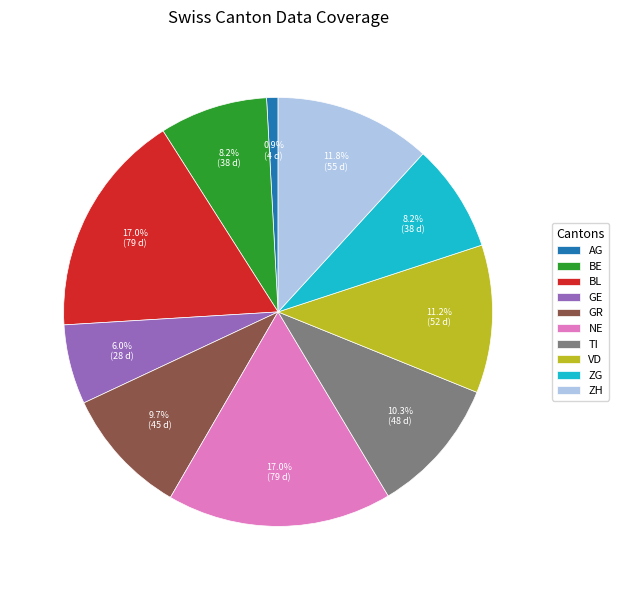

What portion of the pie excludes AG?

99.1%